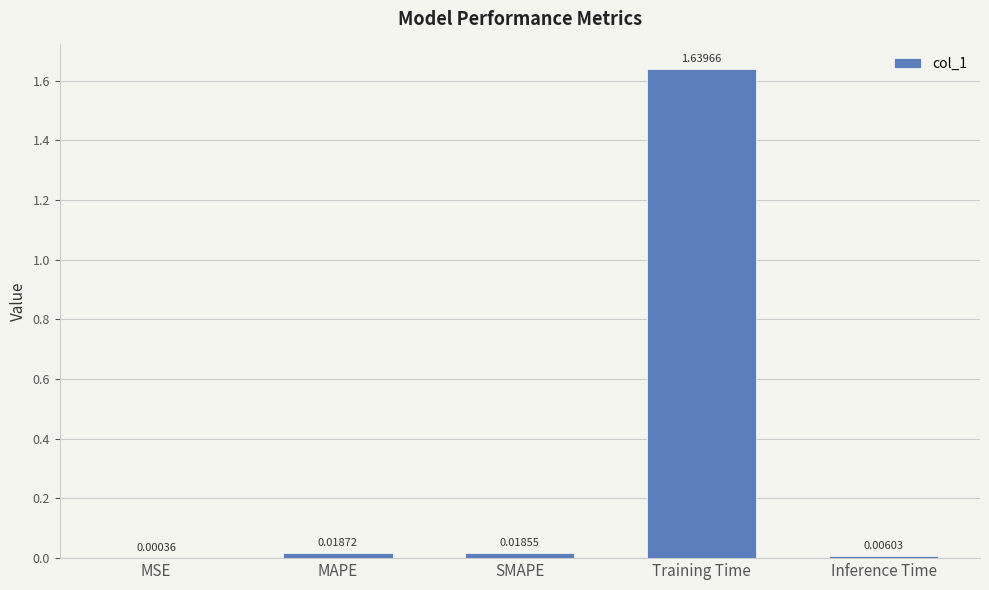

Which category has the highest value across all series?

Training Time